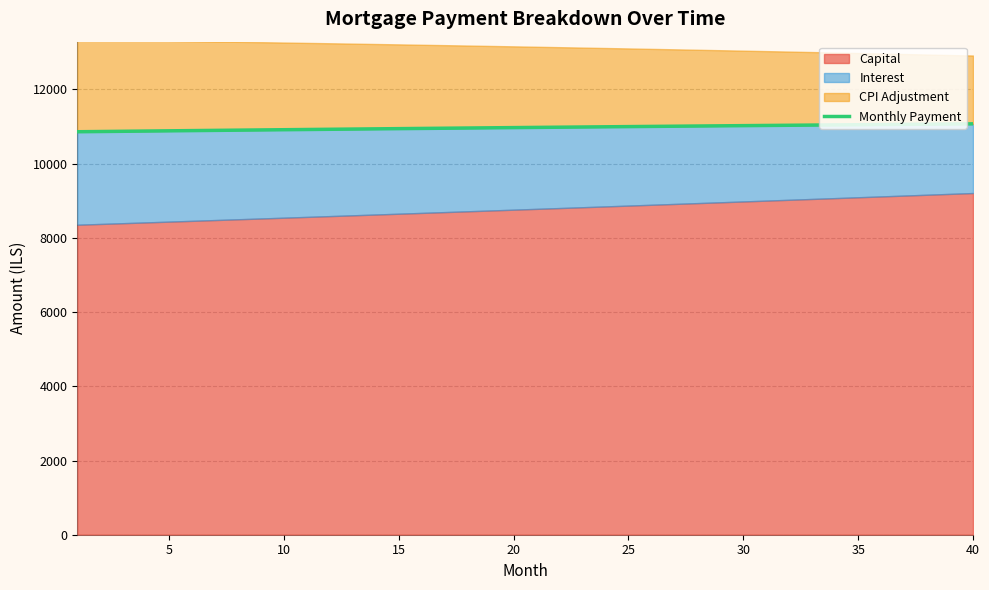

How many values are below 10977?

20